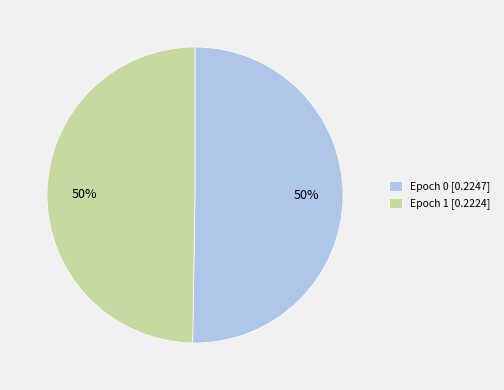

To the nearest percent, what percentage of the pie is Epoch 0?

50%